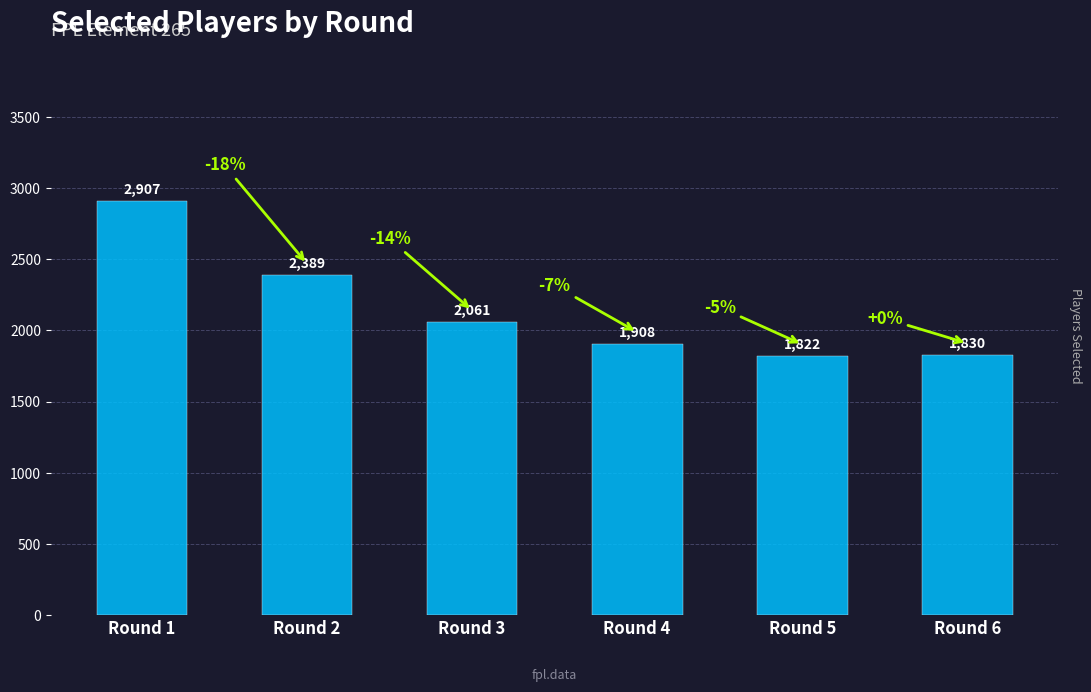

What is the value of the 3rd bar from the left?

2061